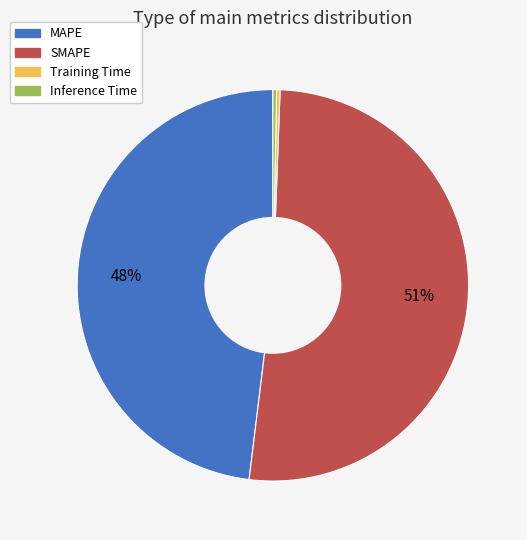

Is there a majority slice in this chart?

Yes